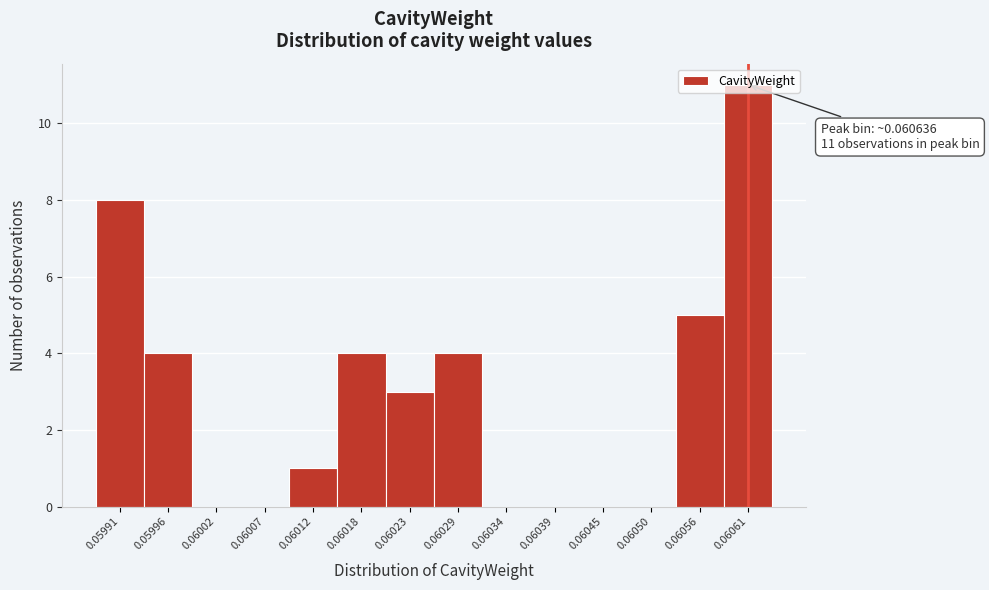

What is the change in value from 0.06050 to 0.06056?

+5